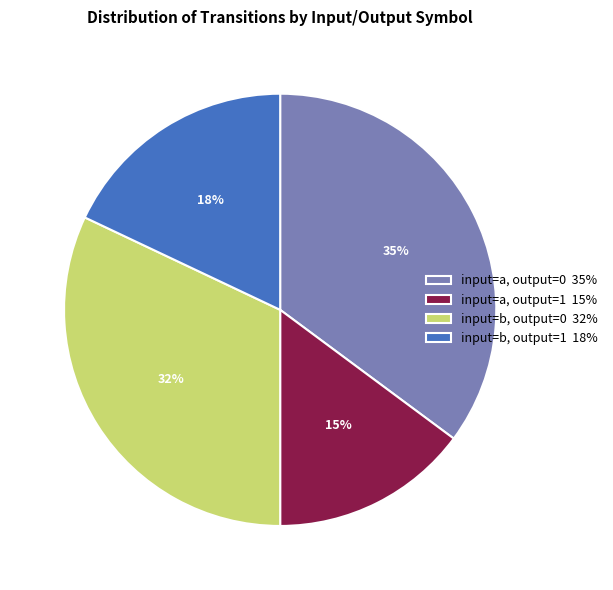

Is the sum of input=a, output=1 15% and input=b, output=1 18% greater than half?

No